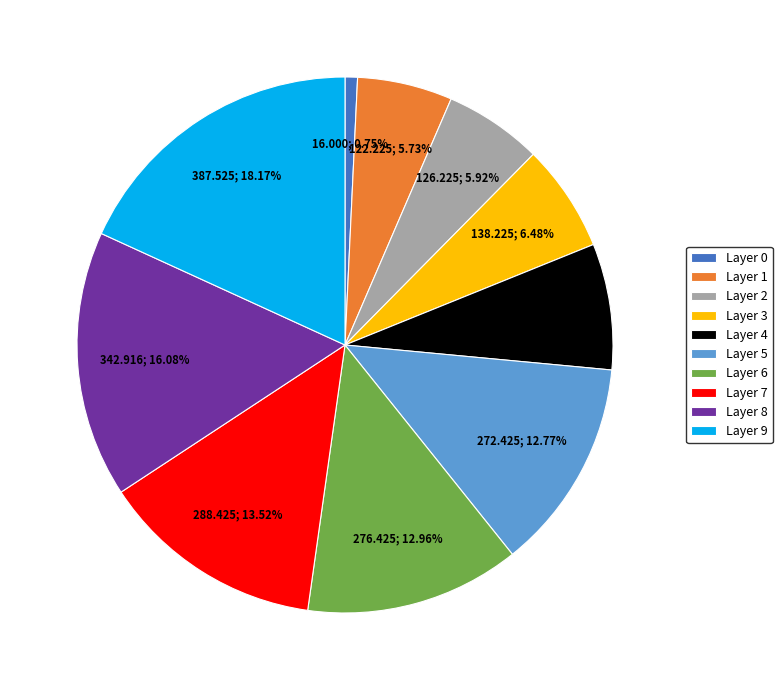

Between Layer 4 and Layer 2, which is larger?

Layer 4